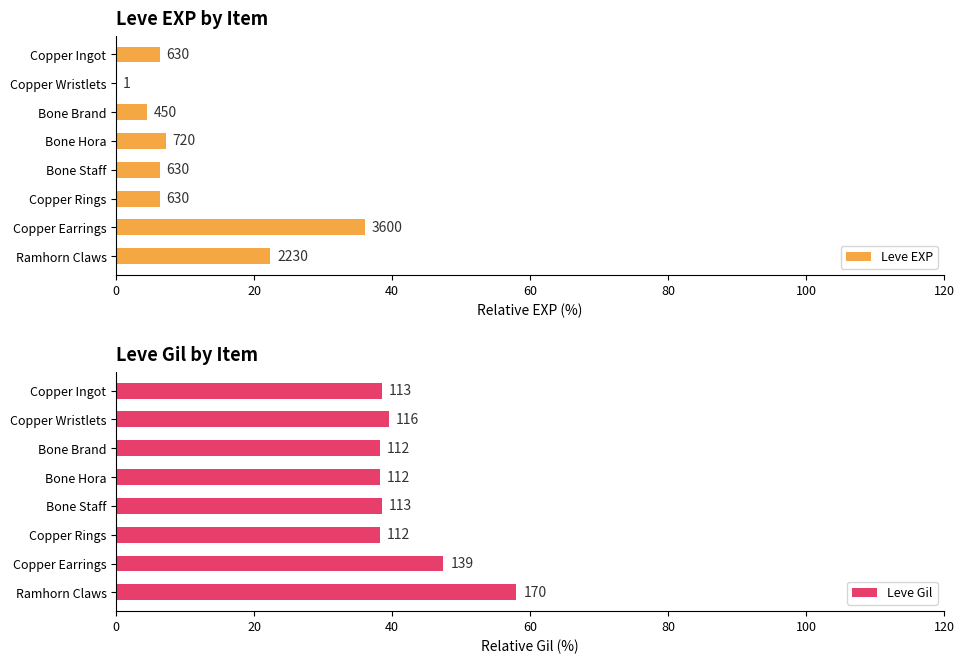

What is the difference between the second highest and second lowest values in the Leve EXP series?

17.8